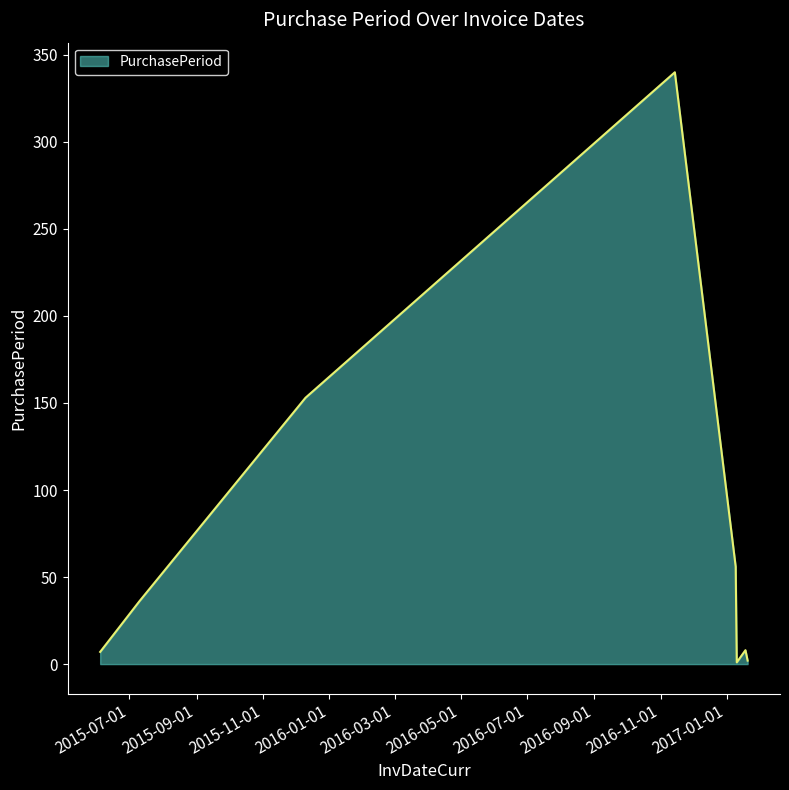

What is the maximum value shown in the chart?

340